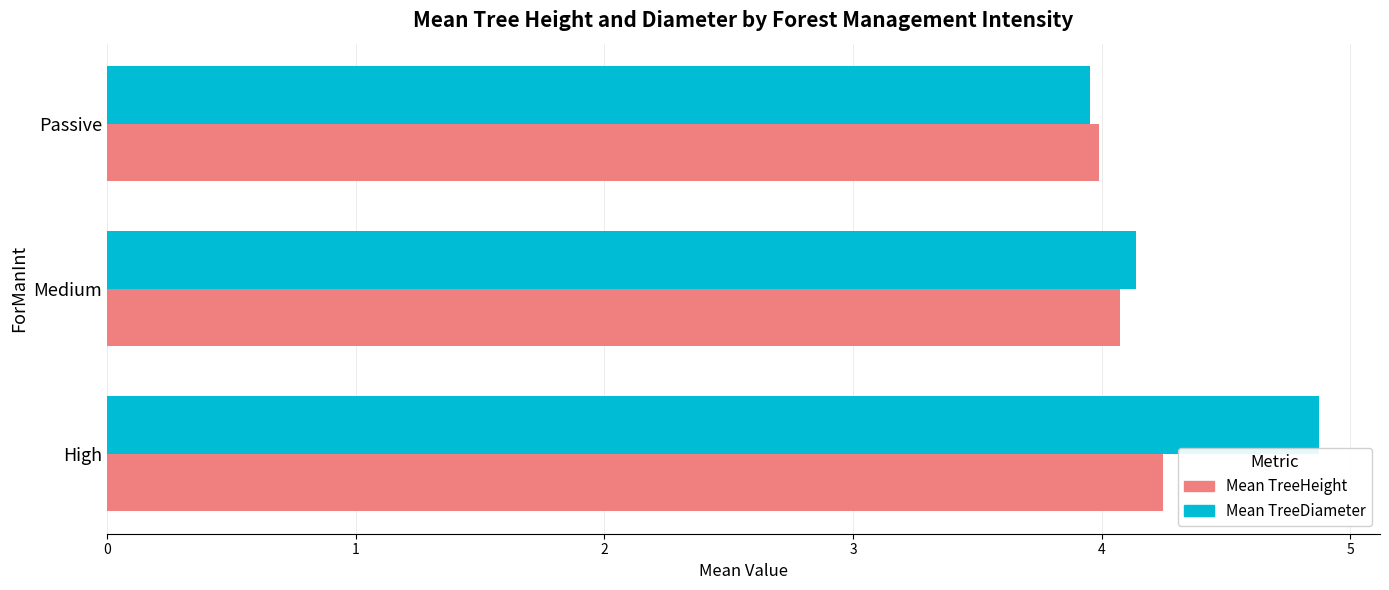

What is the highest value of the Mean TreeHeight series?

4.2